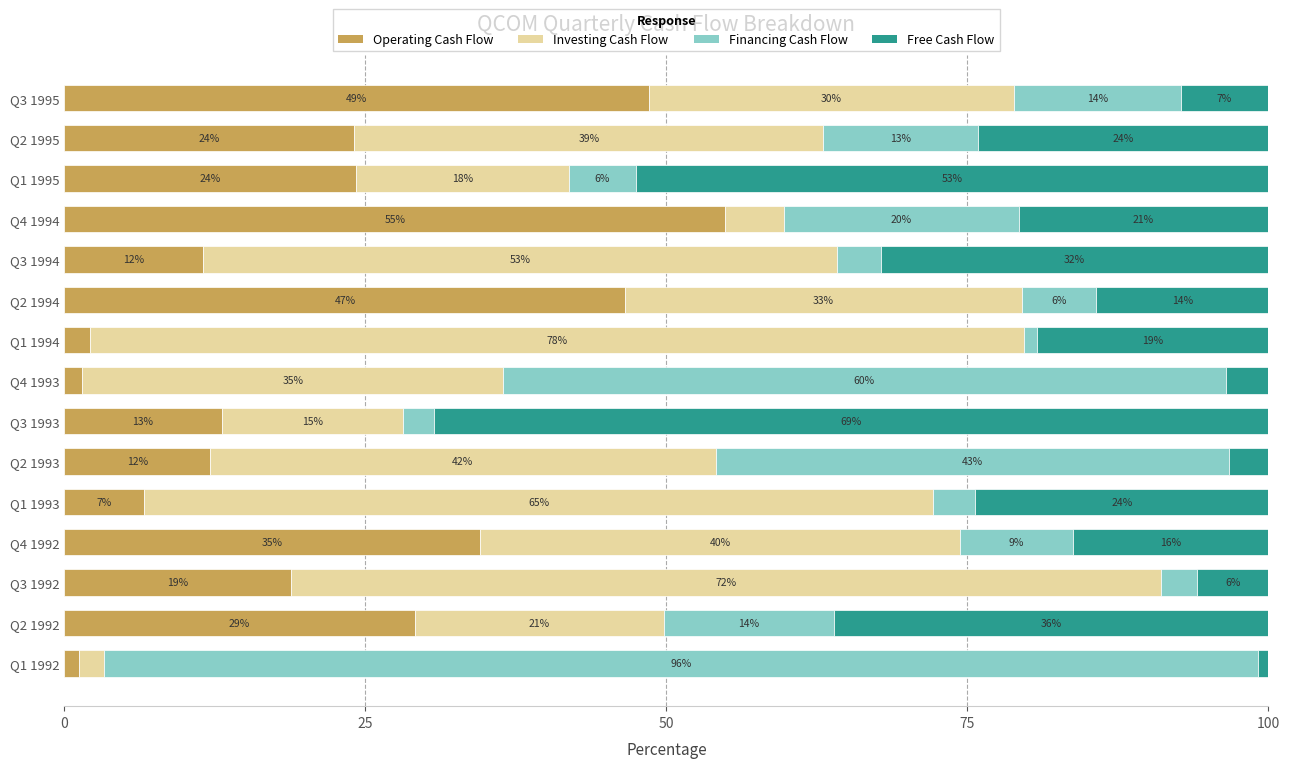

What are all the series names shown in the legend?

Operating Cash Flow, Investing Cash Flow, Financing Cash Flow, Free Cash Flow